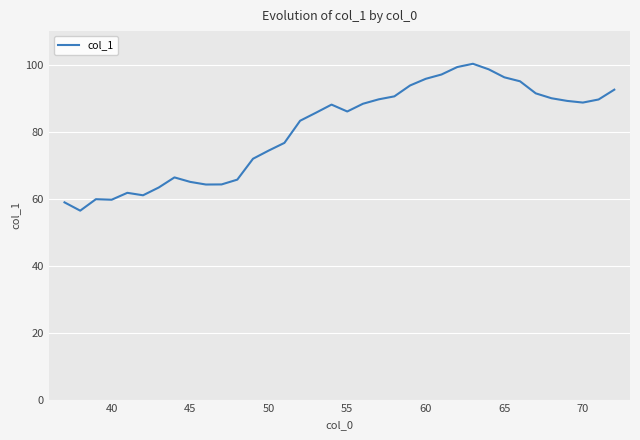

What is the highest value of the col_1 series?

100.2